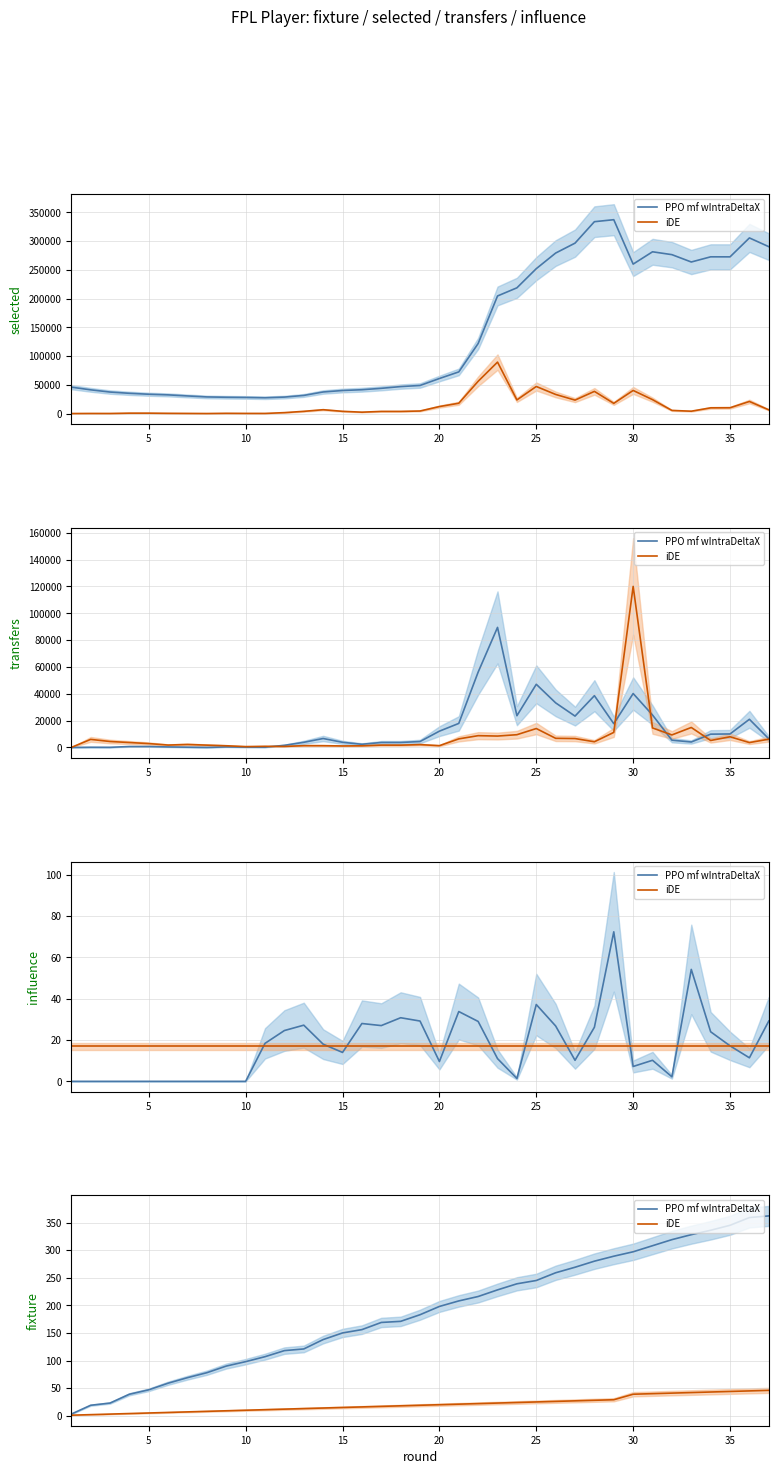

What is the lowest value of the iDE series?

1